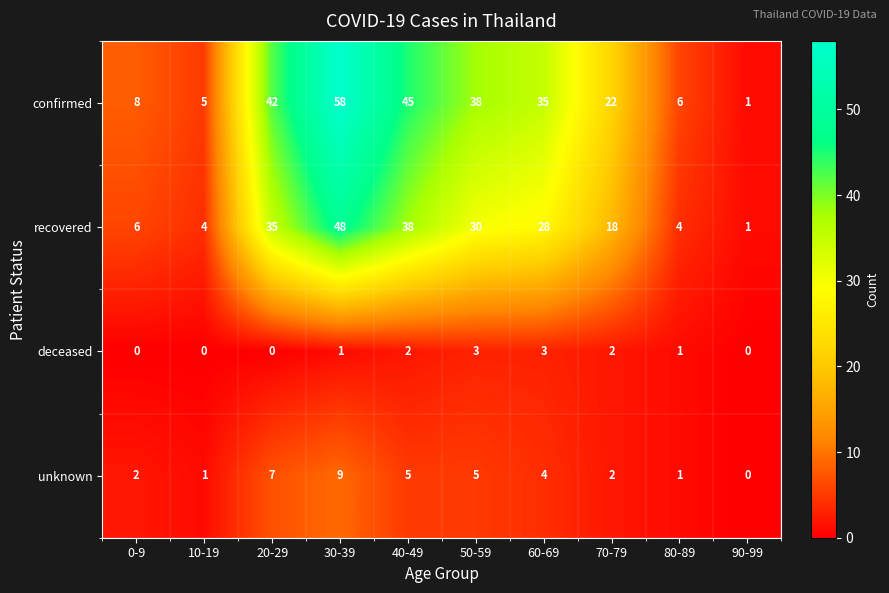

At which label is recovered closest to 24?

60-69